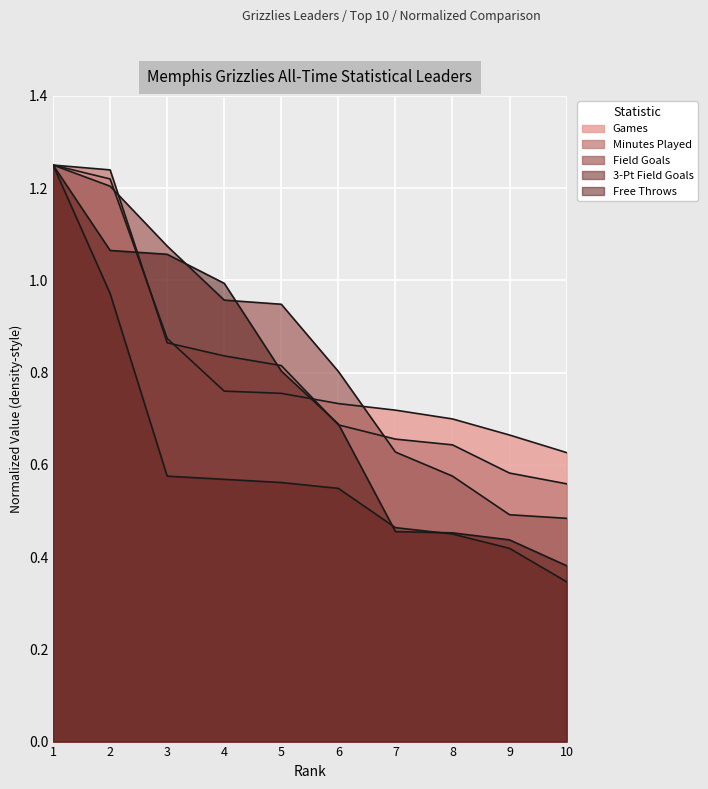

Is it true that 3-Pt Field Goals equals 0.2 at 9?

False